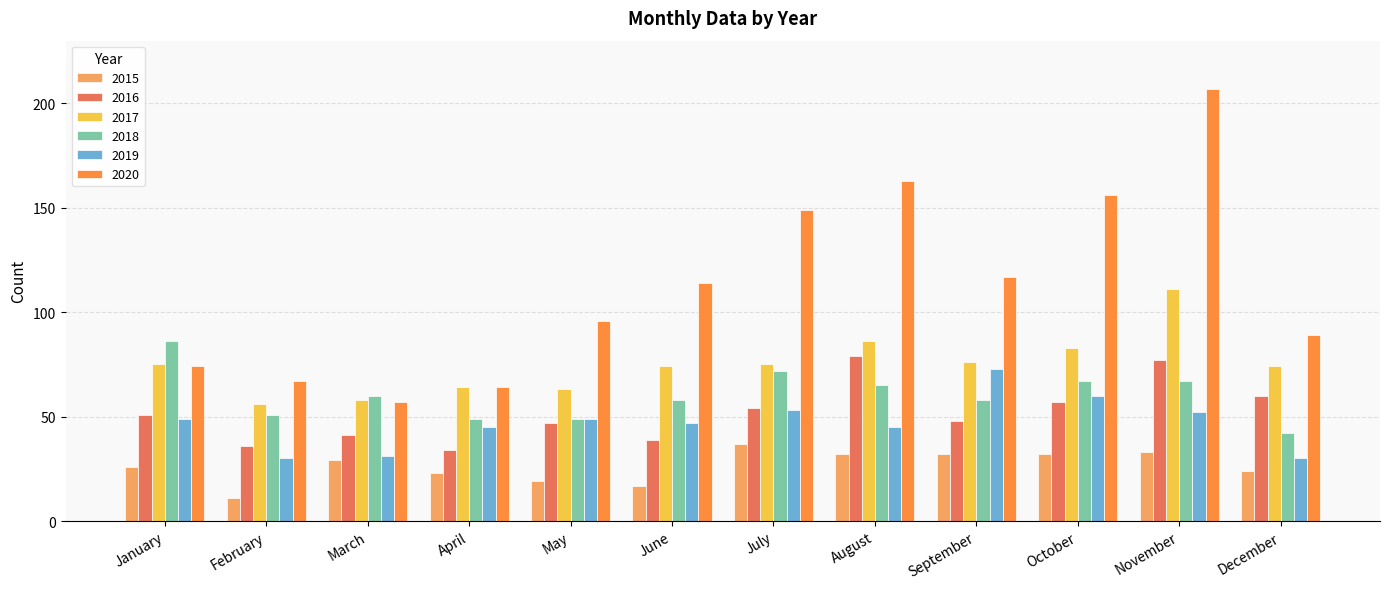

The value of 2018 at March is 60. True or false?

True